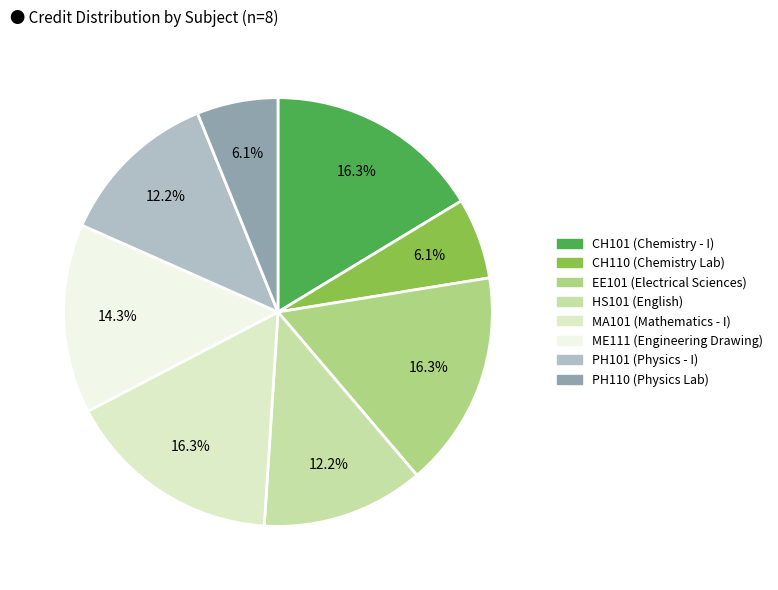

Count the number of slices in the pie.

8